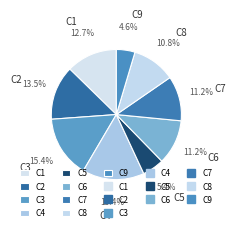

What is the smallest slice in the pie chart?

C9